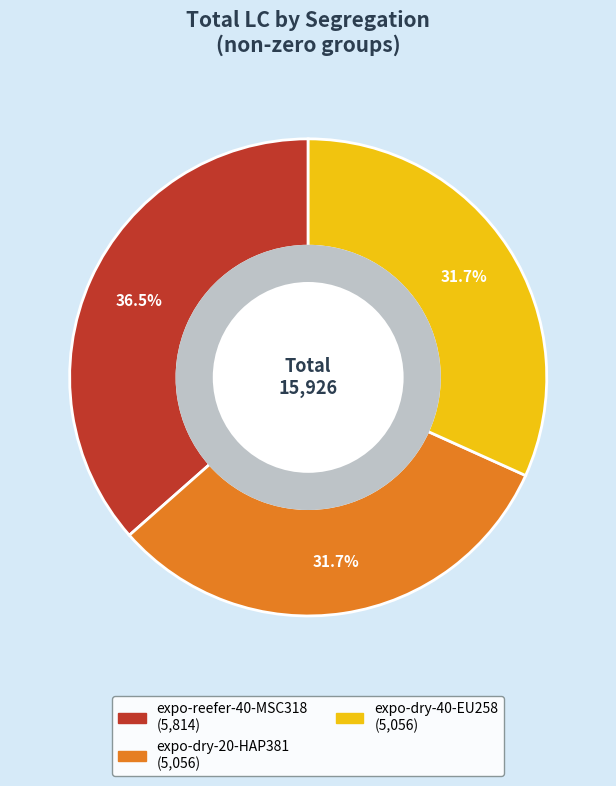

Is there a majority slice in this chart?

No